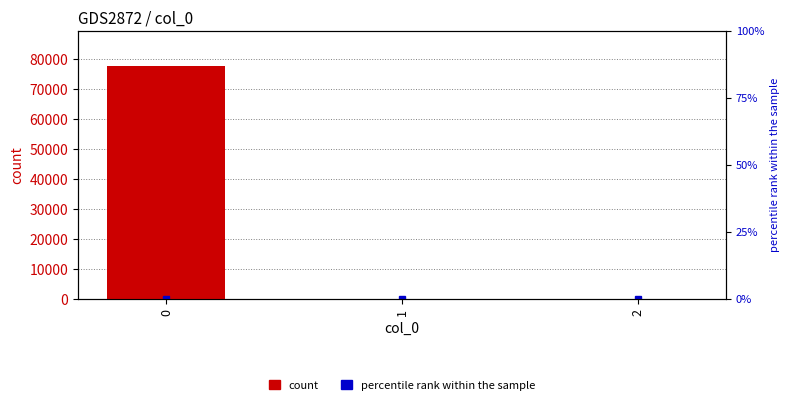

The value at 0 is 77708.5. True or false?

True